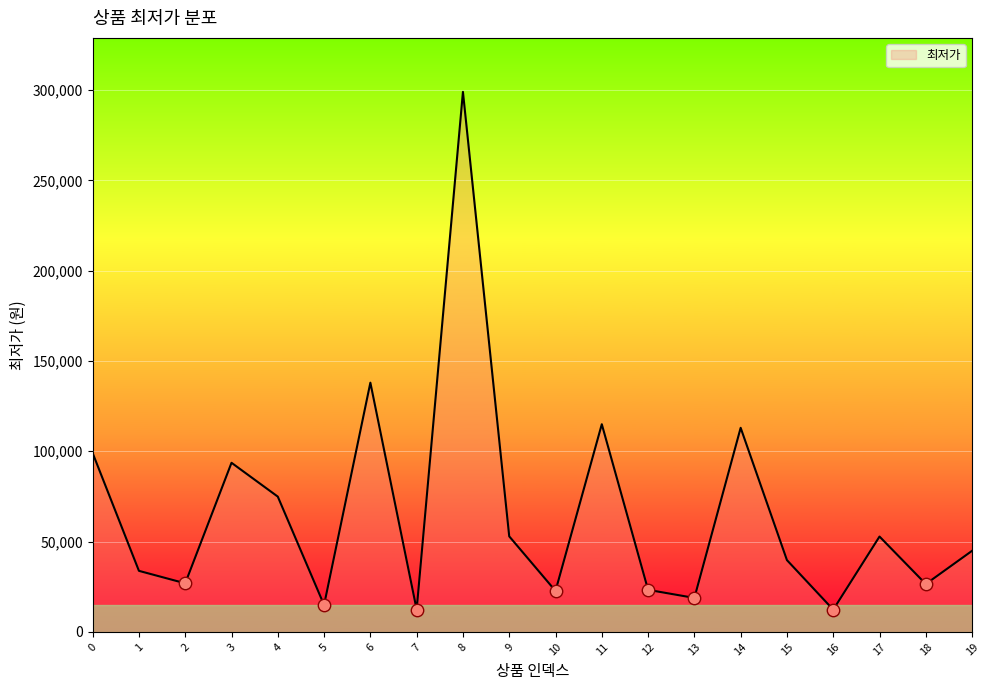

What is the change in value from 2 to 3?

+66740